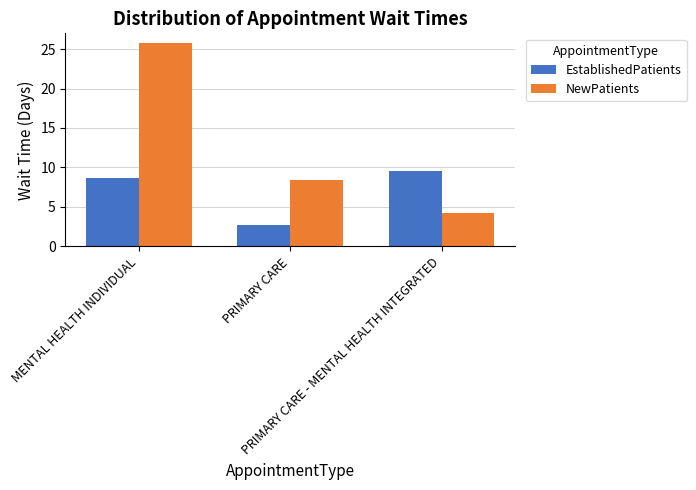

Is it true that NewPatients equals 14.4 at PRIMARY CARE?

False